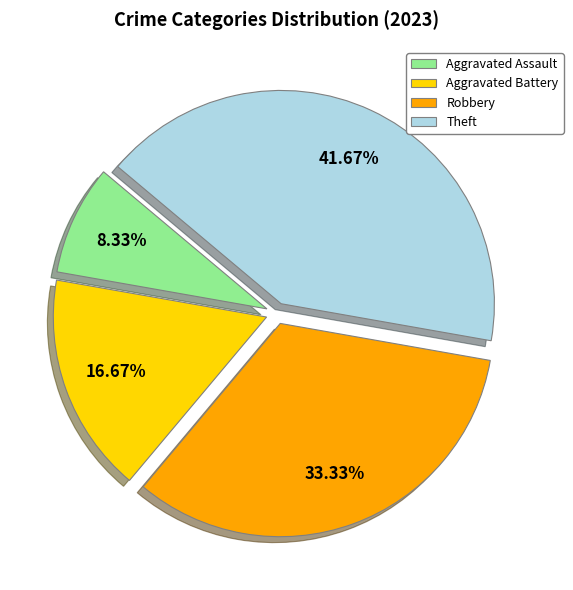

How many slices are in this pie chart?

4